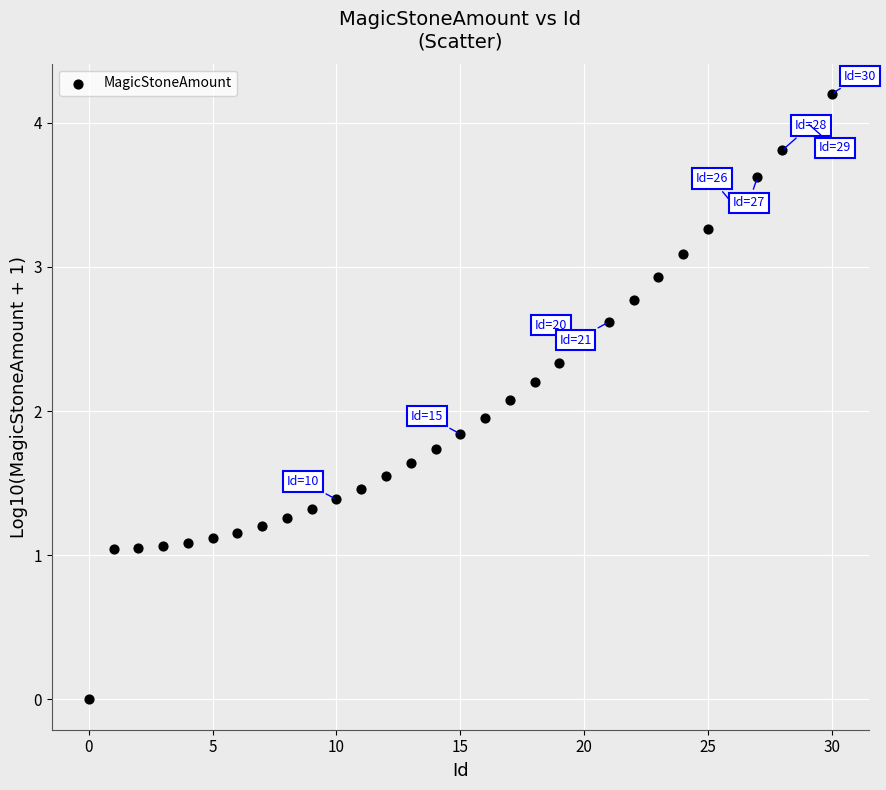

What is the range of Y values (max minus min)?

4.2